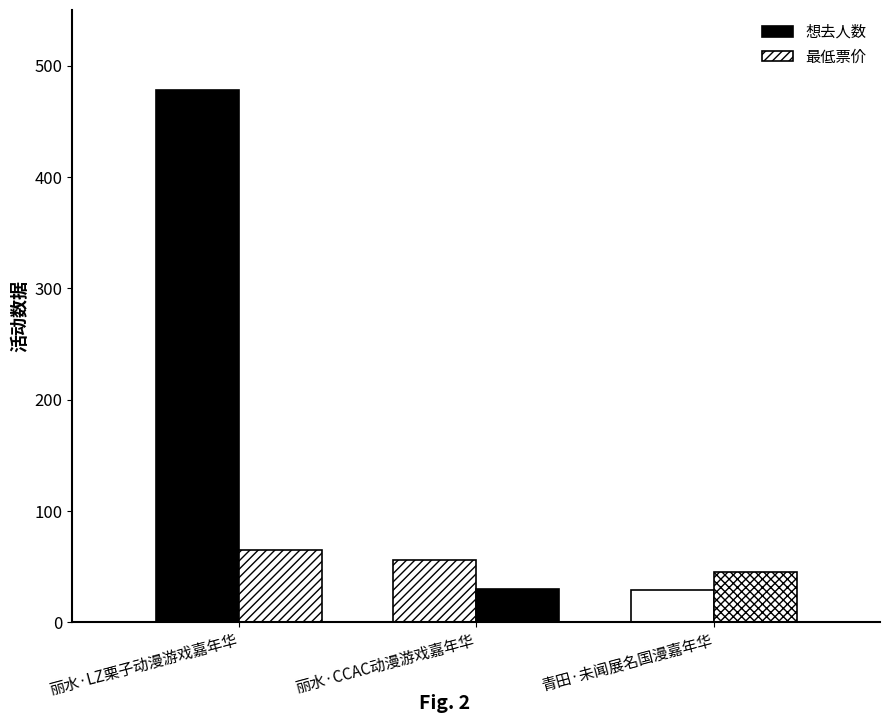

What is the total value across all series at 丽水·LZ栗子动漫游戏嘉年华?

543.0